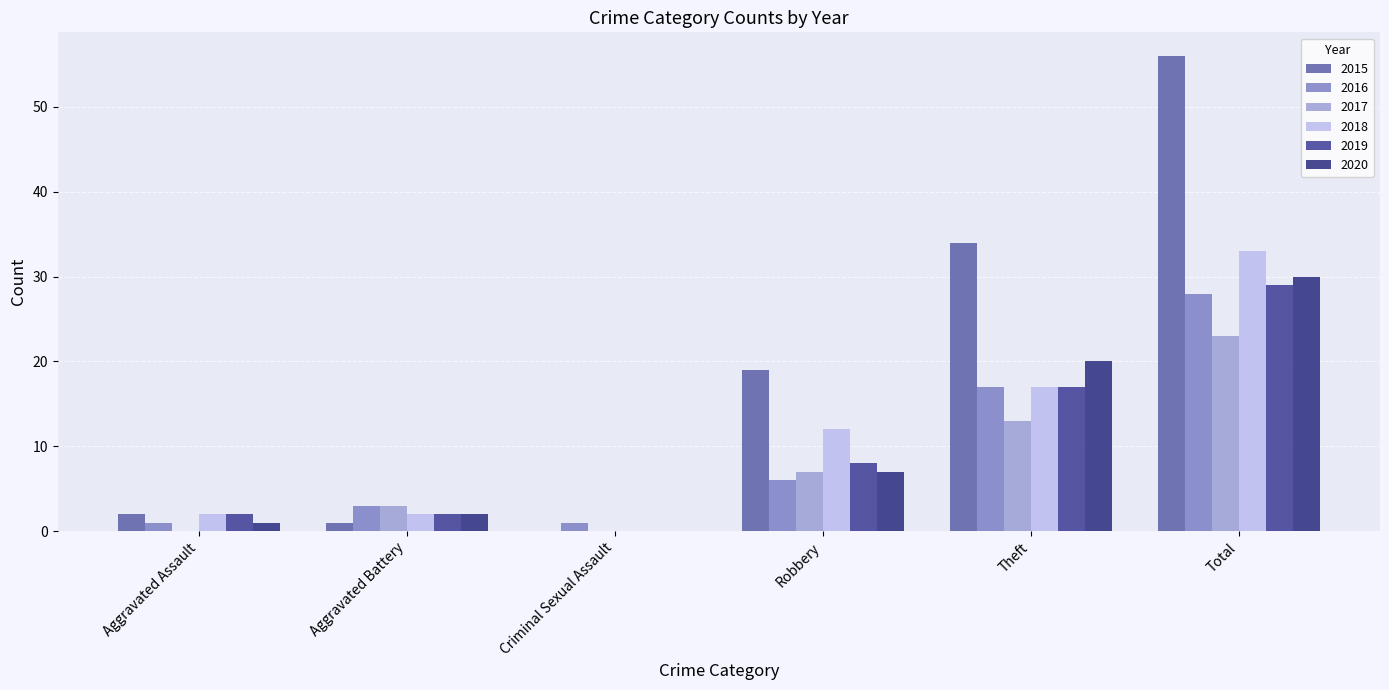

Is the value of 2019 at Total greater than the value of 2018 at Criminal Sexual Assault?

Yes